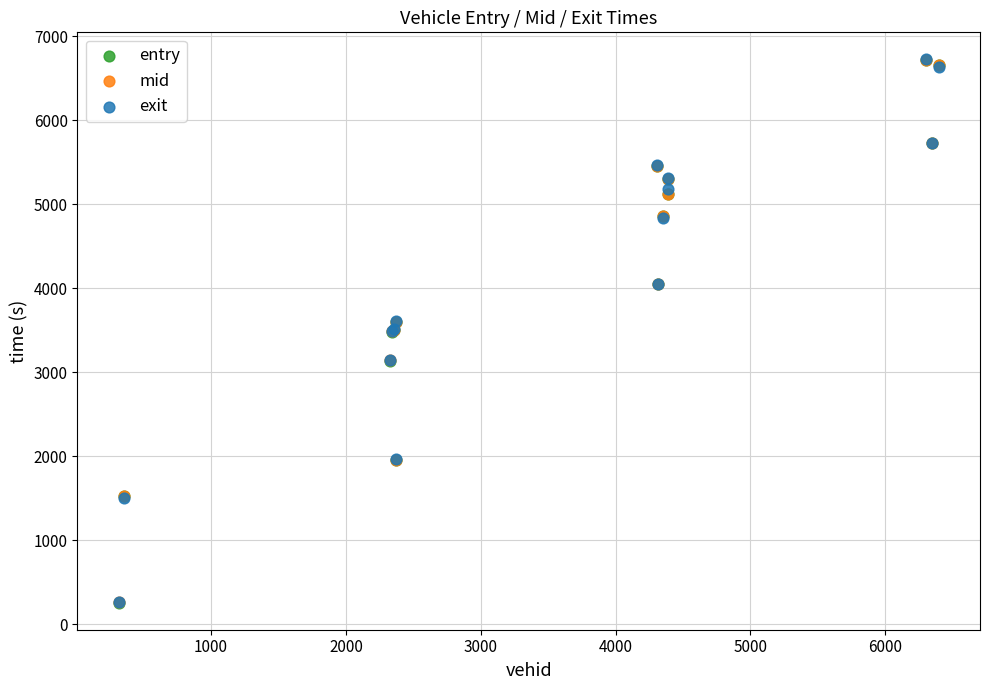

Which series has the widest spread of Y values?

exit